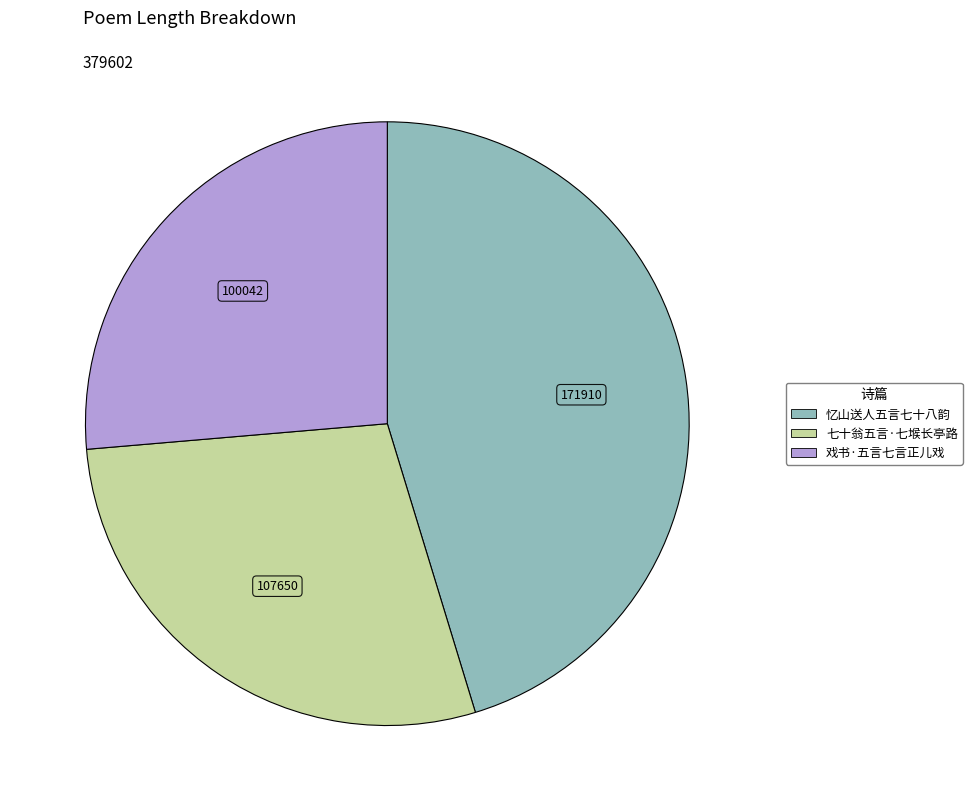

Does 戏书·五言七言正儿戏 represent more than half of the total?

No